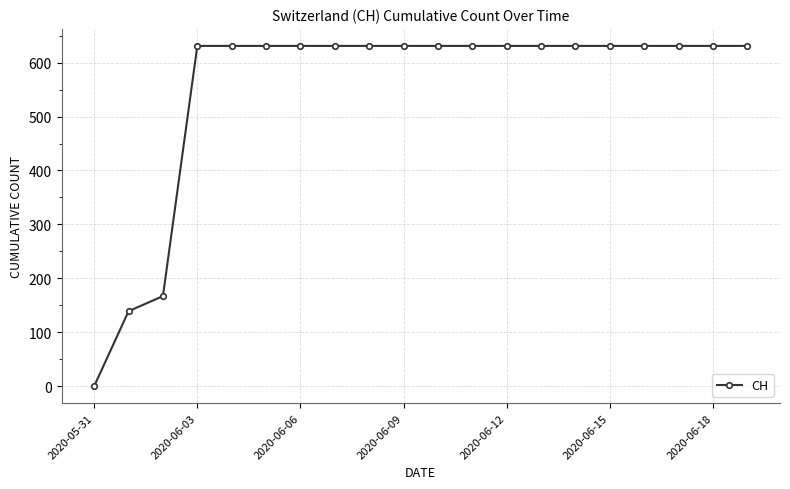

What is the value of the 10th point from the left?

631